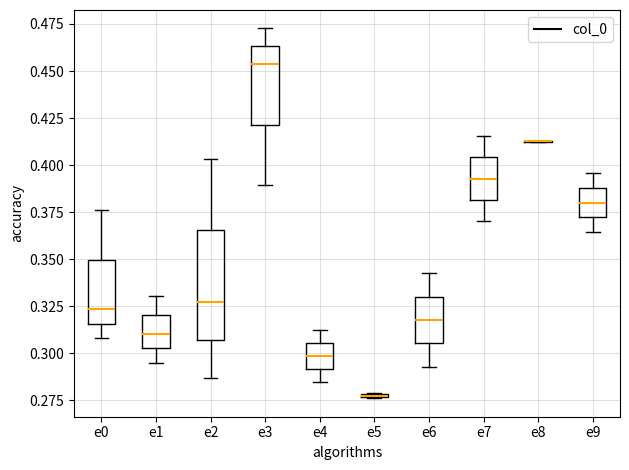

Where is the upper edge of the box for e1 on the y-axis? The values are not printed on the chart, so give them approximately, as read against the axis.

0.320